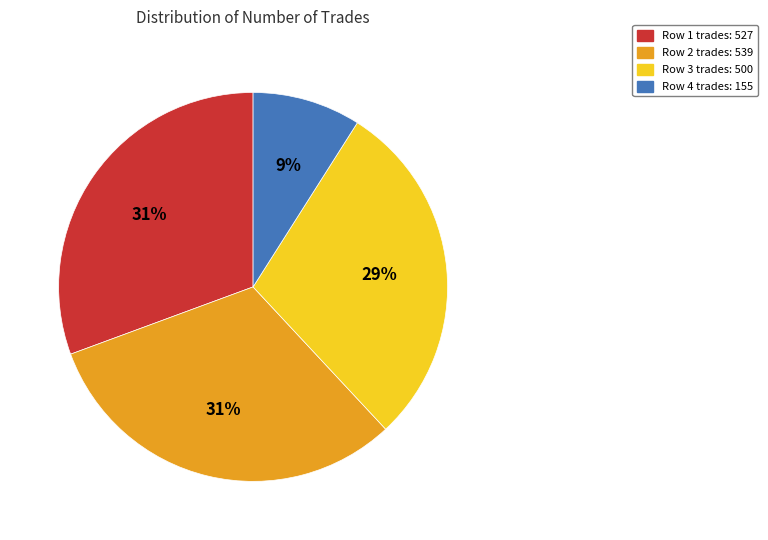

How many slices are in this pie chart?

4